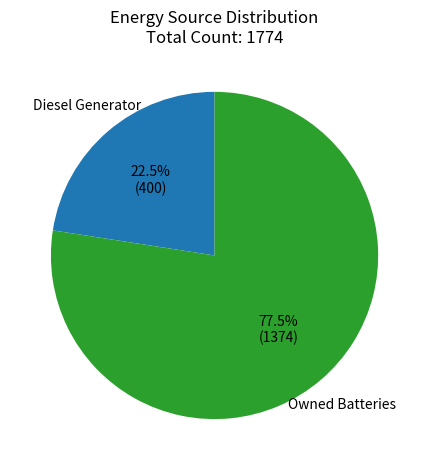

Does any single category account for the majority?

Yes